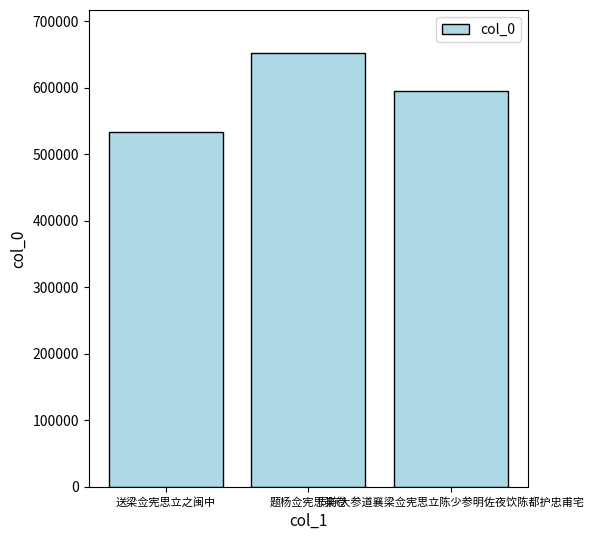

How many categories are shown in the chart?

3